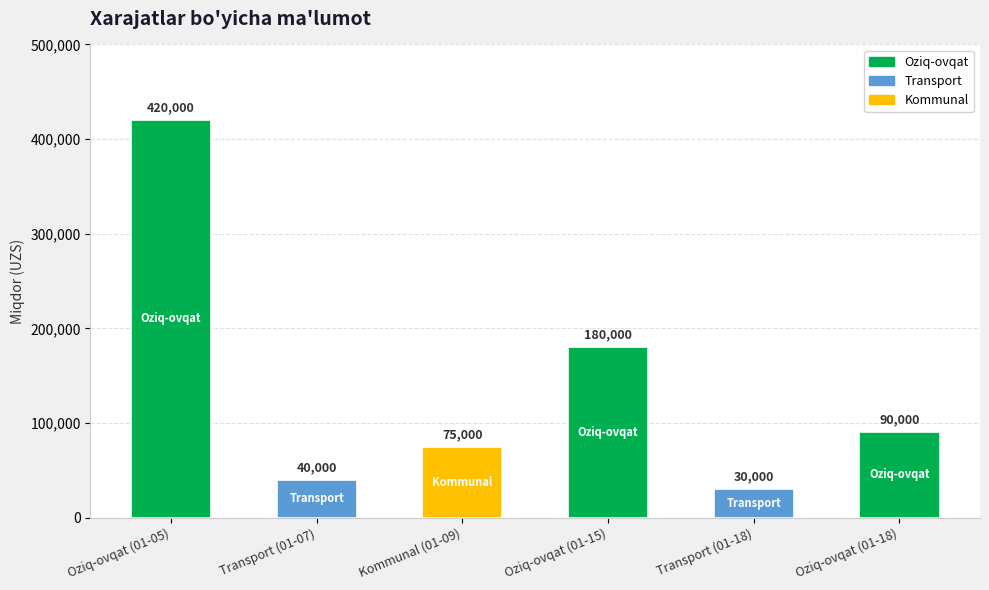

What position from the left is Kommunal (01-09)?

3